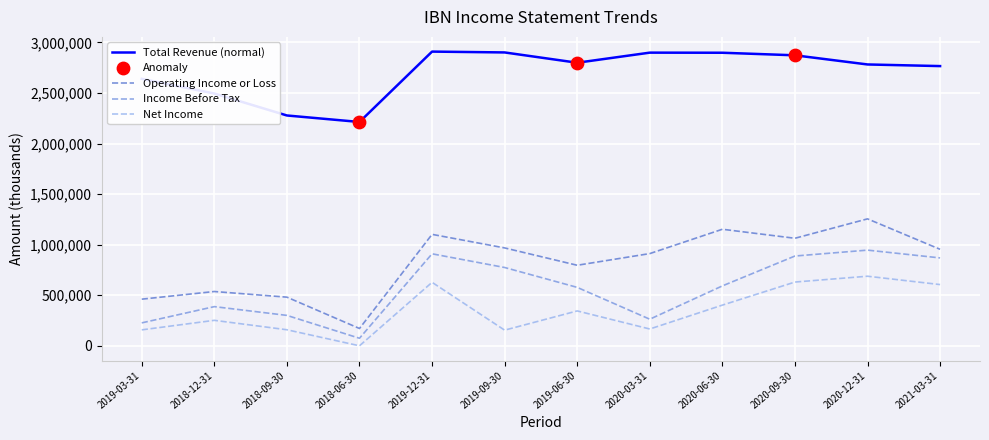

What is the difference between the maximum and minimum values in the Net Income series?

687700